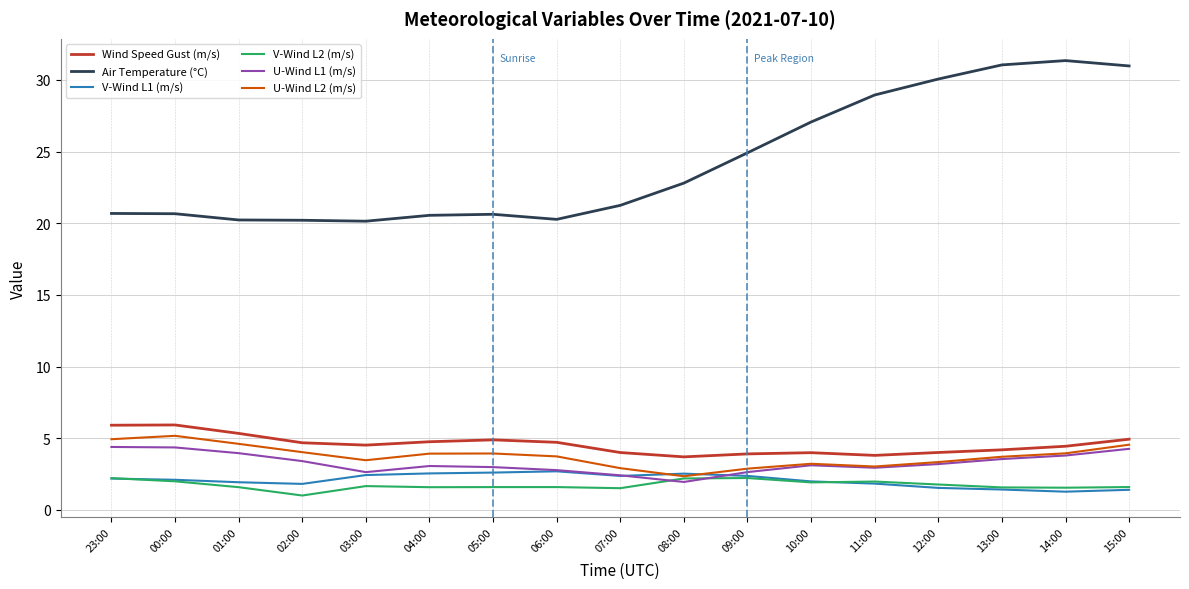

What position from the left is 15:00?

17